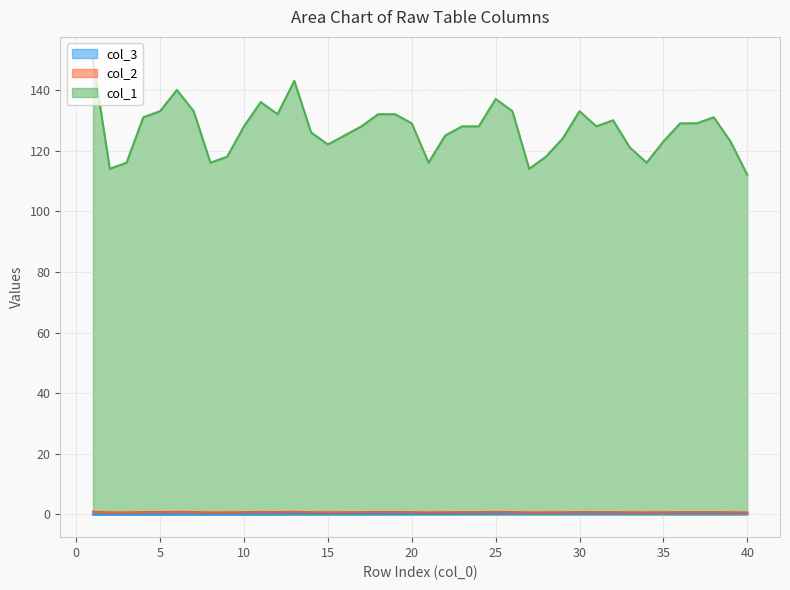

Between 5 and 33, which is larger?

33